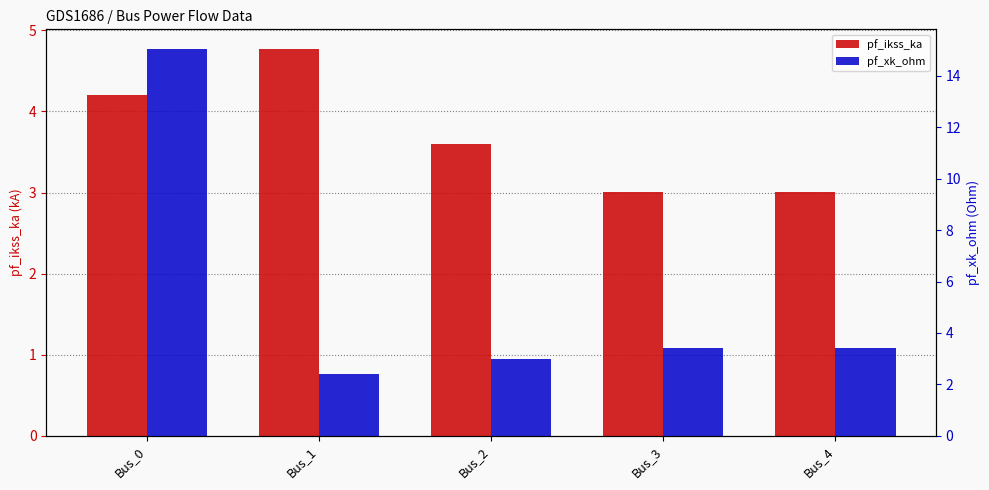

Read the pf_ikss_ka value at Bus_2.

3.6